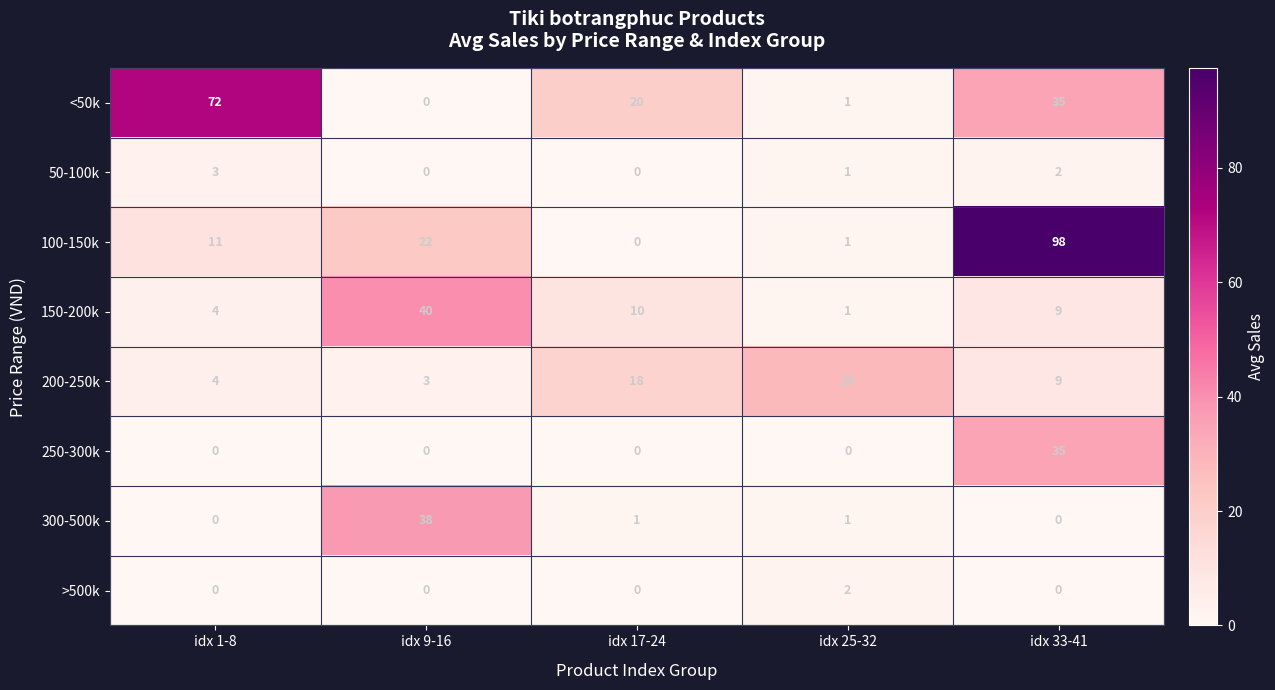

Which category has the highest value across all series?

idx 33-41